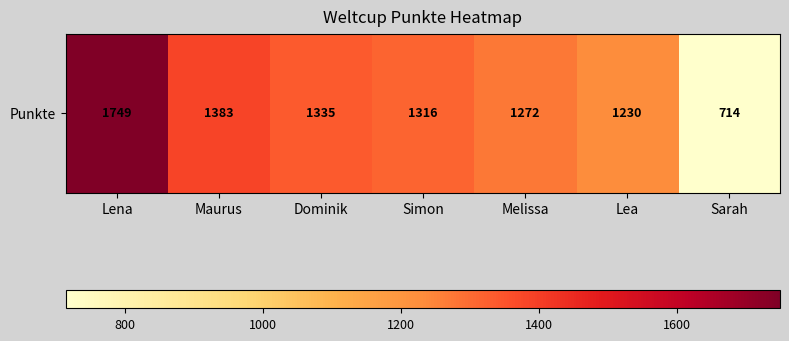

At which label does the data first exceed 1316?

Lena